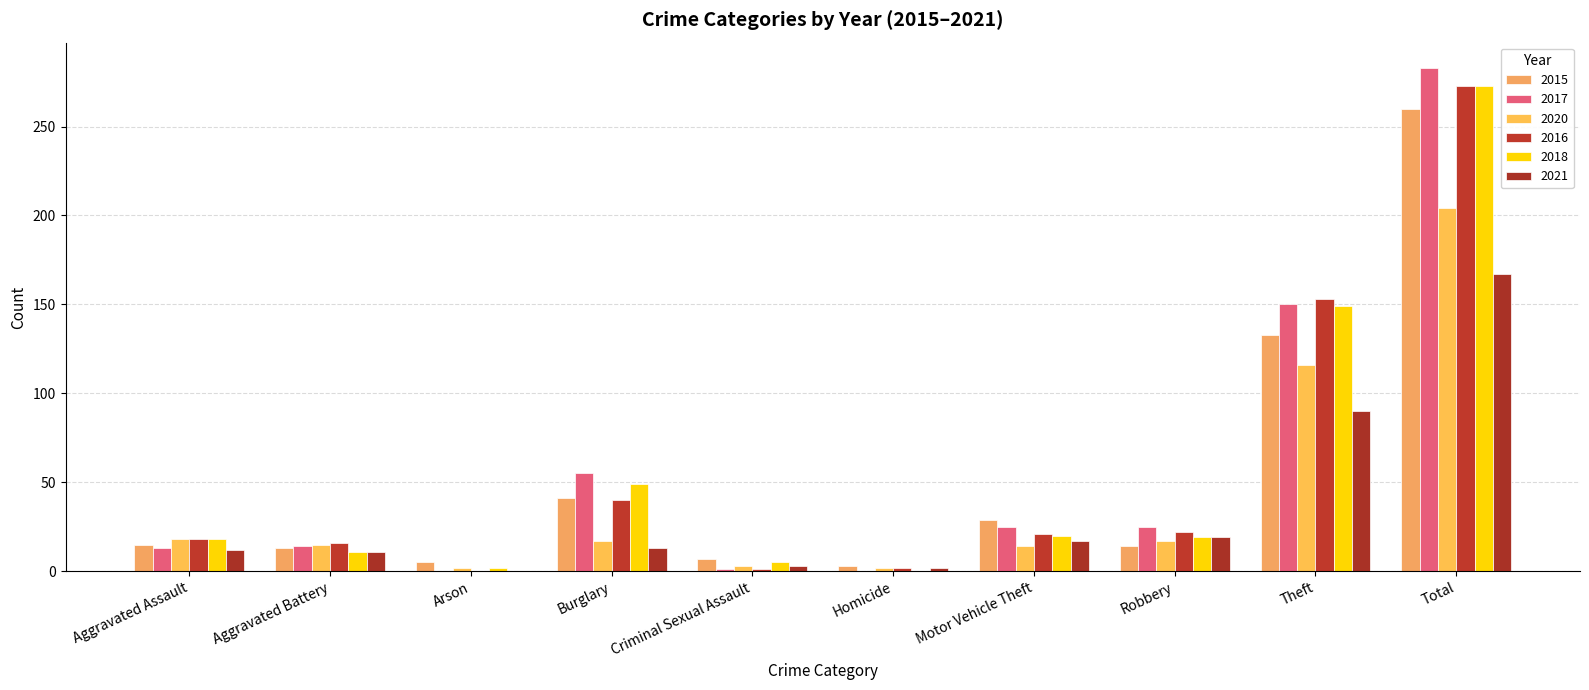

What is the difference between the maximum and minimum values in the 2018 series?

273